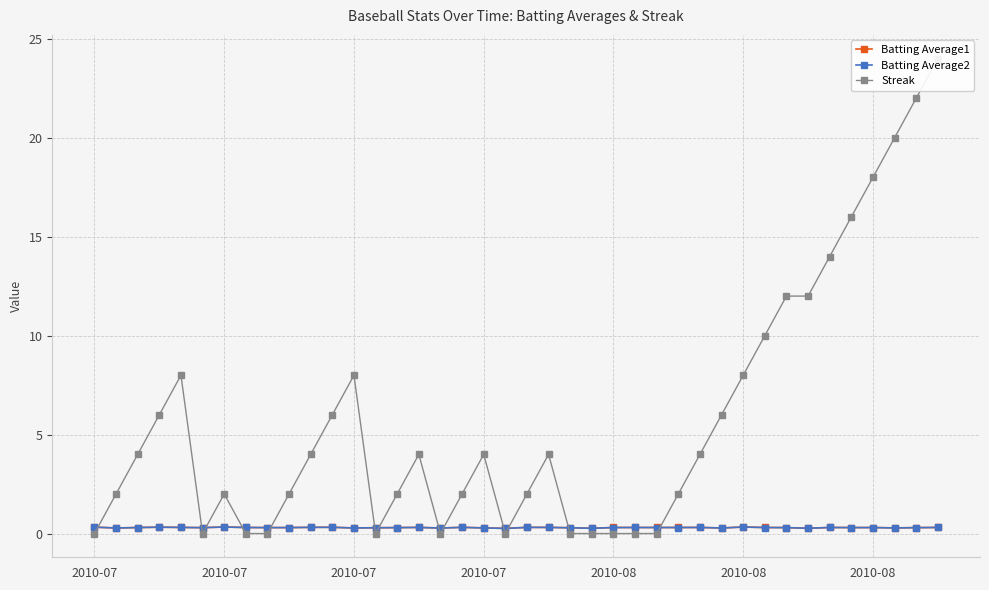

In Batting Average2, how many points are higher than both neighbors (excluding endpoints)?

10